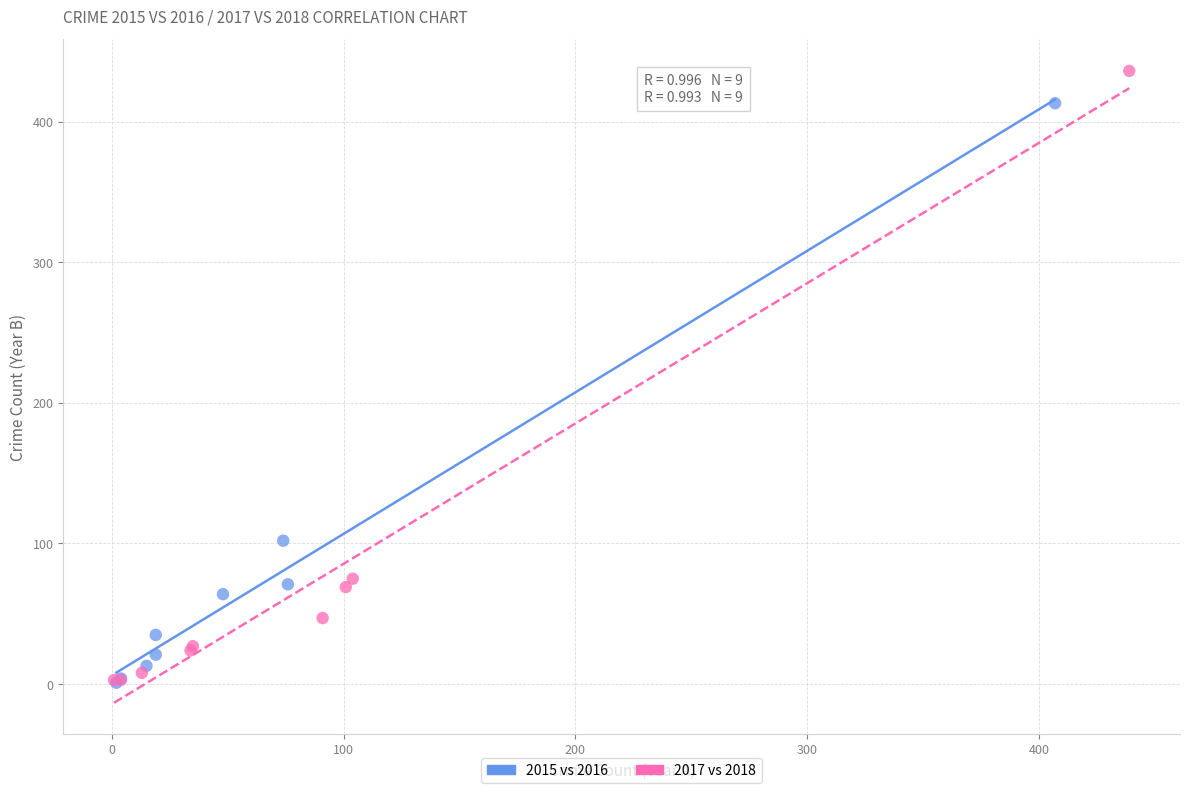

Which series has the largest Y range (max minus min)?

2017 vs 2018